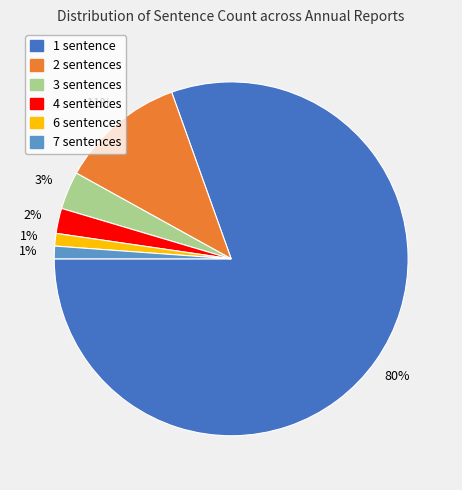

To the nearest percent, what is the average slice percentage?

17%